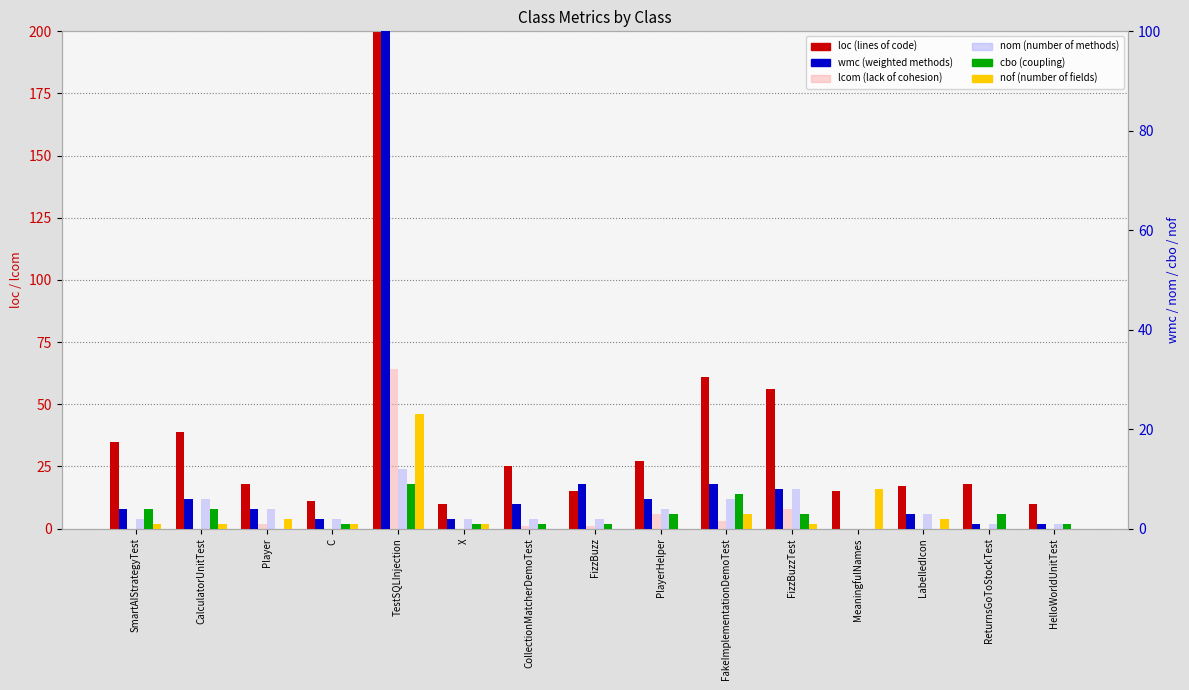

What is the total value across all series at CalculatorUnitTest?

56